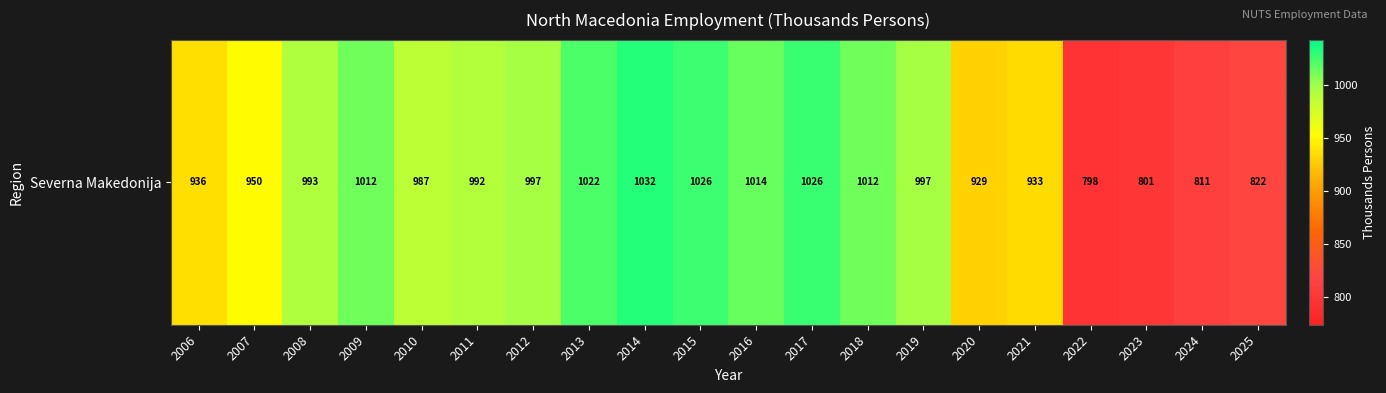

Reading left to right, what are all the values shown in this chart?

2006=935.6	2007=949.9	2008=993.0	2009=1012.1	2010=987.4	2011=992.1	2012=997.4	2013=1021.8	2014=1031.5	2015=1025.8	2016=1013.9	2017=1026.3	2018=1012.3	2019=997.1	2020=929.5	2021=933.5	2022=797.9	2023=800.9	2024=810.9	2025=821.9